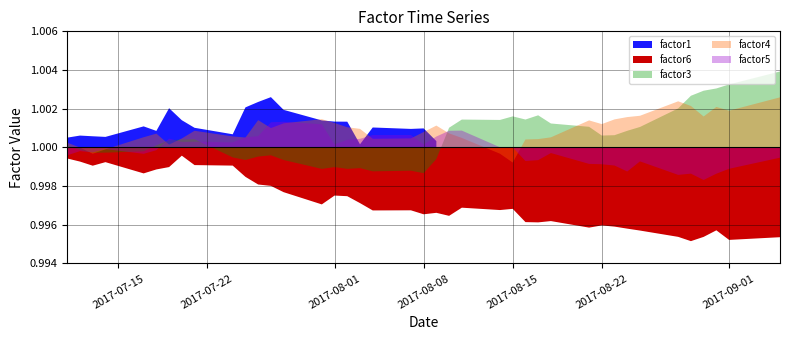

What is the average value of the factor1 series?

1.0